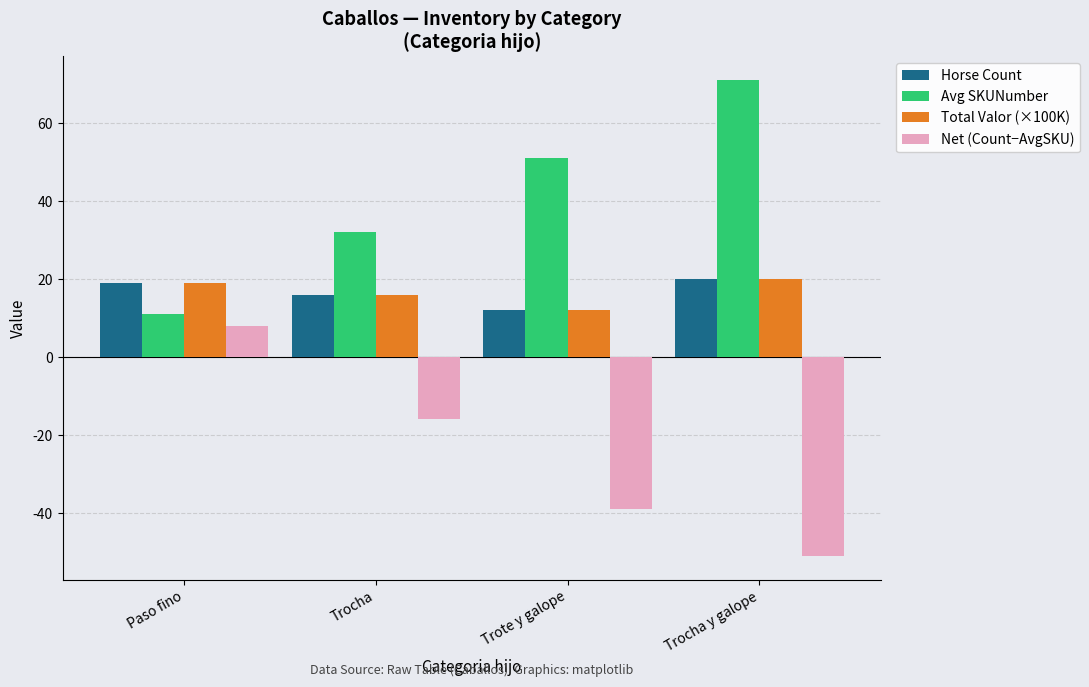

How many bars are there in total?

16